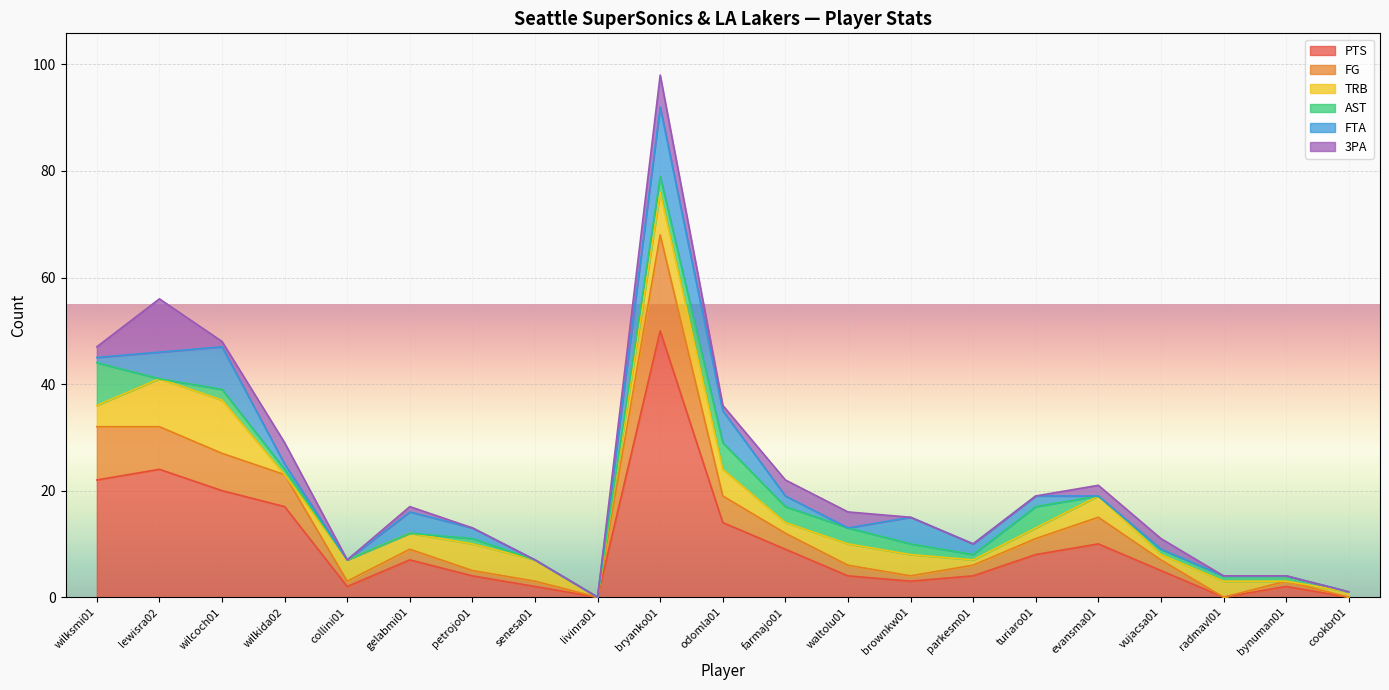

Reading left to right, extract all data points from this chart.

PTS: 22	24	20	17	2	7	4	2	0	50	14	9	4	3	4	8	10	5	0	2	0
FG: 10	8	7	6	1	2	1	1	0	18	5	3	2	1	2	3	5	2	0	1	0
TRB: 4	9	10	0	4	3	5	4	0	8	5	2	4	4	1	2	4	1	3	0	1
AST: 8	0	2	1	0	0	1	0	0	3	5	3	3	2	1	4	0	1	1	1	0
FTA: 1	5	8	1	0	4	2	0	0	13	6	2	0	5	2	2	0	0	0	0	0
3PA: 2	10	1	4	0	1	0	0	0	6	1	3	3	0	0	0	2	2	0	0	0